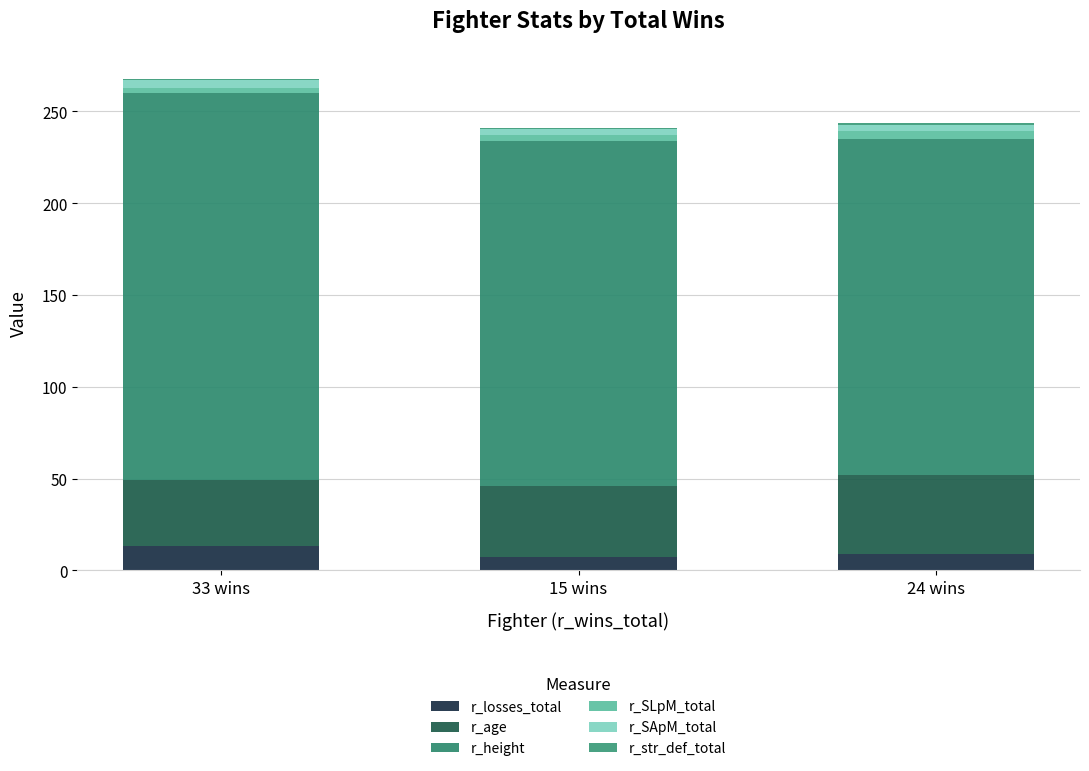

What is the label of the 1st bar from the left?

33 wins